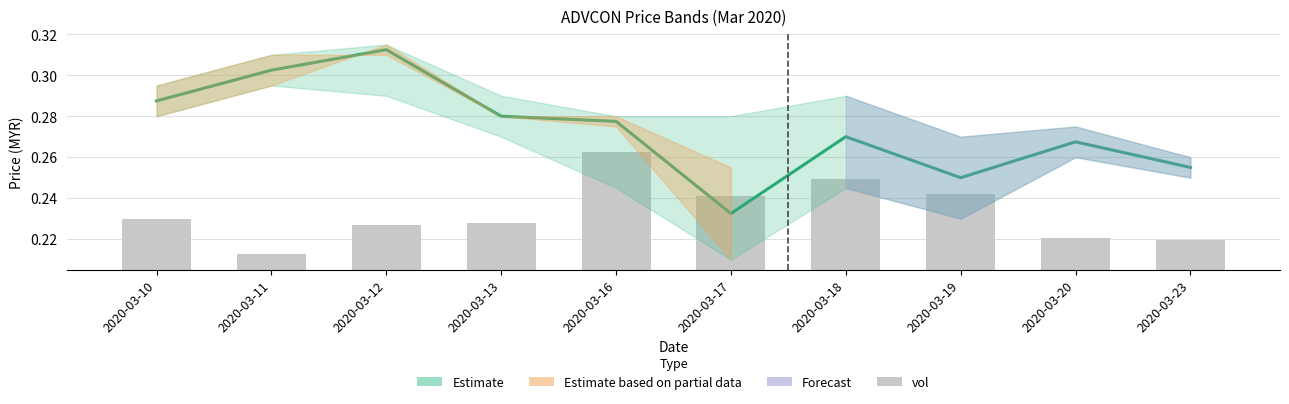

The value at 2020-03-11 is 0.0. True or false?

False